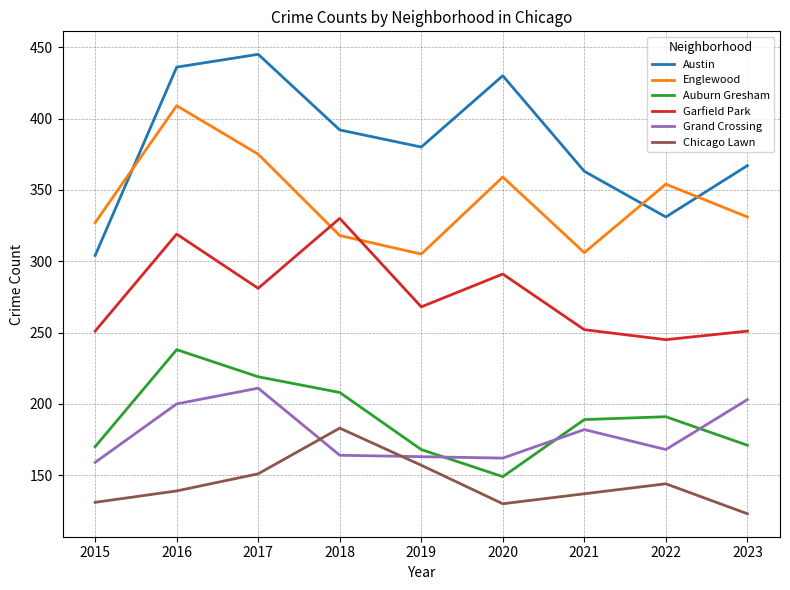

Does the chart display data point markers on the line(s)?

No